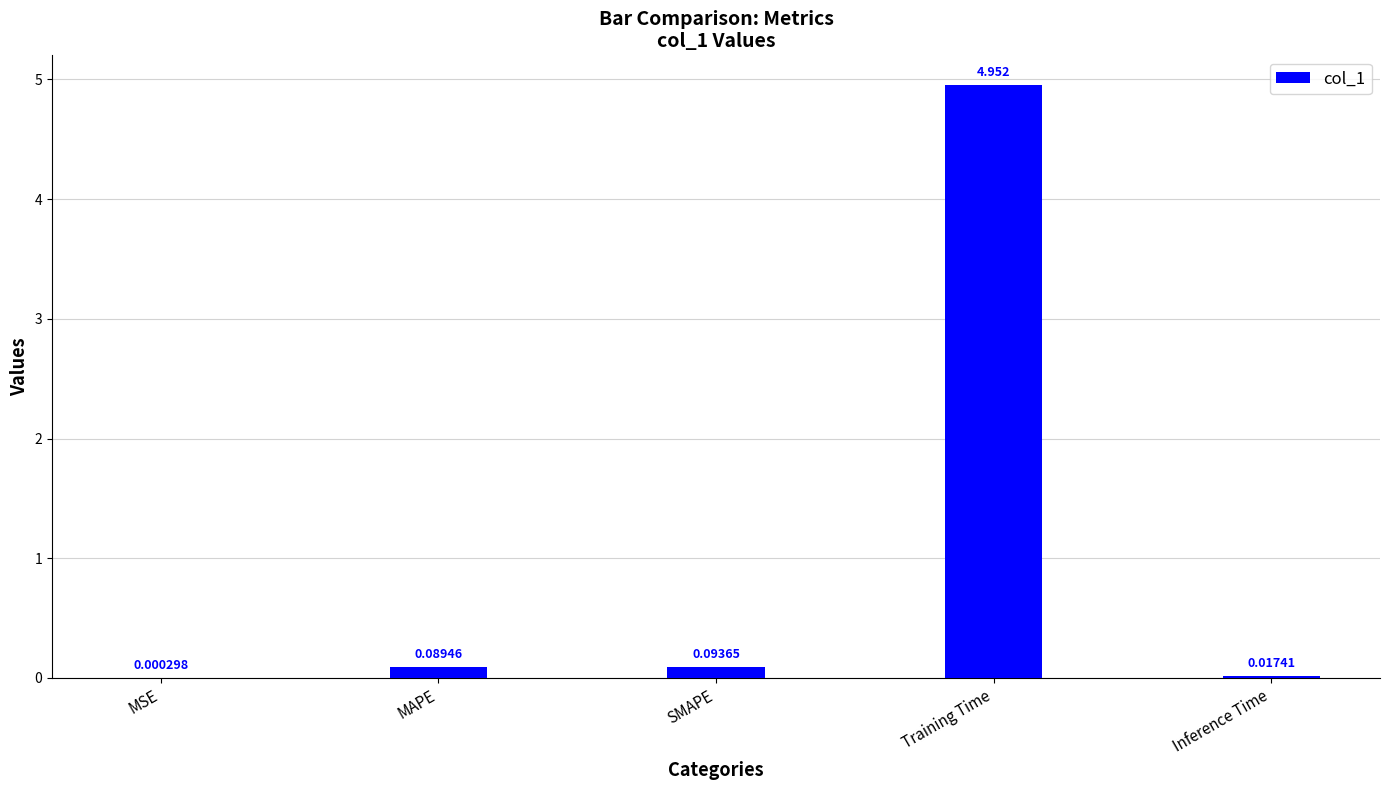

Between Inference Time and Training Time, which is larger?

Training Time